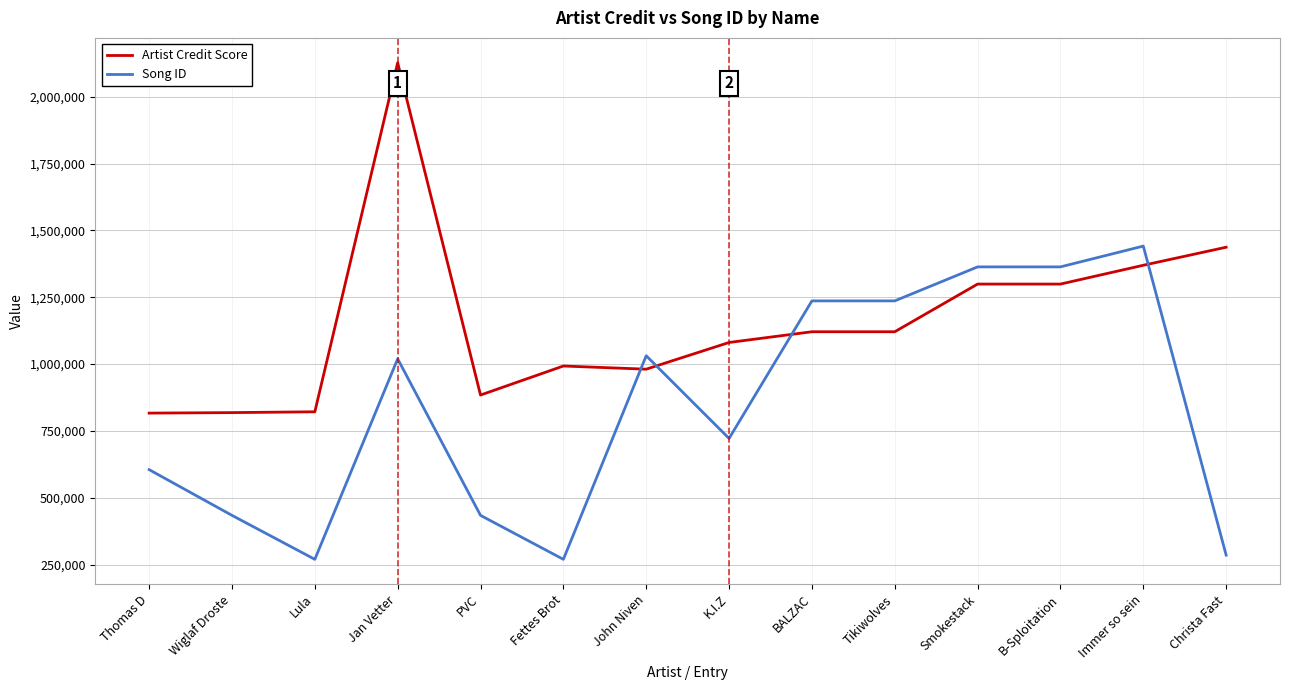

Which series ends up on top after the final intersection of Song ID and Artist Credit Score?

Artist Credit Score